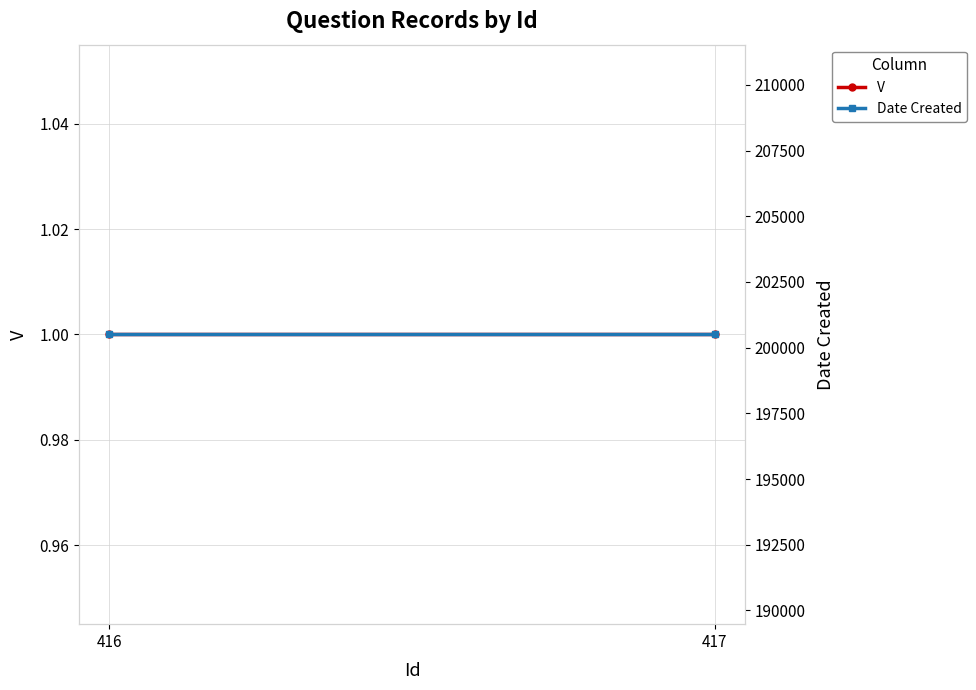

Rank the series by their average value, from lowest to highest.

V, Date Created